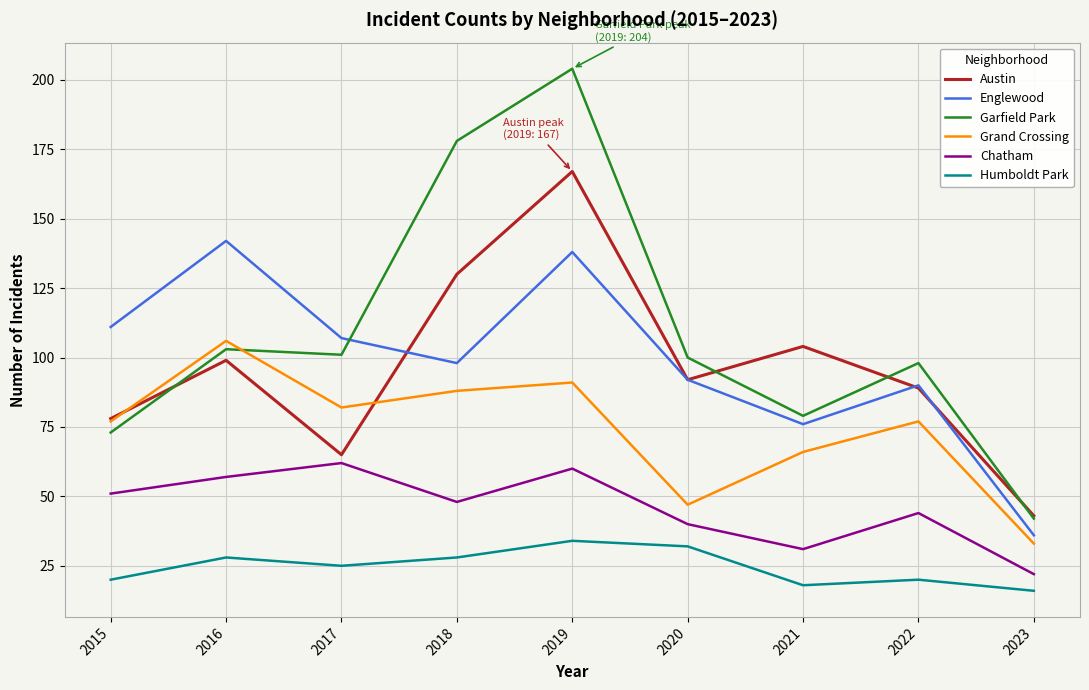

Reading left to right, what are all the values shown in this chart?

Austin: 78	99	65	130	167	92	104	89	43
Englewood: 111	142	107	98	138	92	76	90	36
Garfield Park: 73	103	101	178	204	100	79	98	42
Grand Crossing: 77	106	82	88	91	47	66	77	33
Chatham: 51	57	62	48	60	40	31	44	22
Humboldt Park: 20	28	25	28	34	32	18	20	16